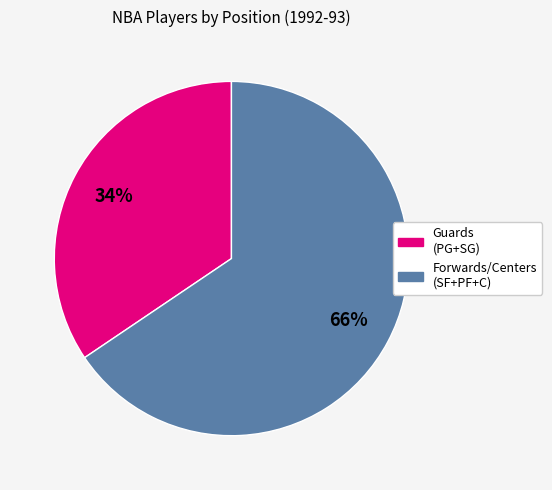

Count the number of slices in the pie.

2